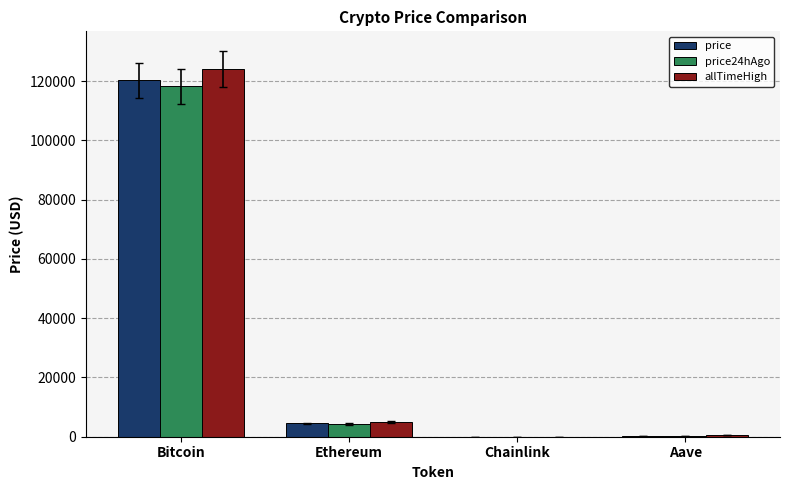

Which series changed the most between Bitcoin and Chainlink?

allTimeHigh